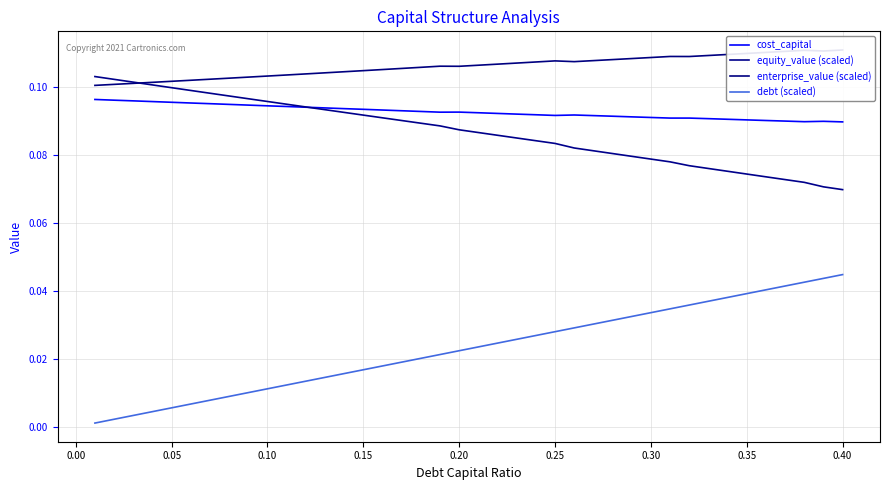

Is this an area chart (filled region under the line)?

No